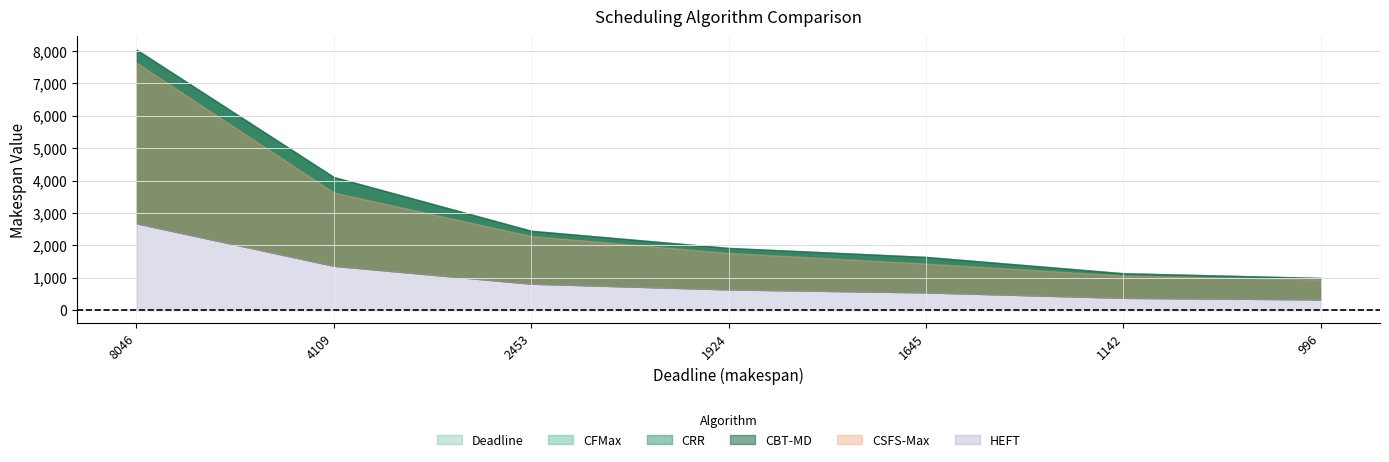

What is the difference between the maximum and minimum values in the CRR series?

7045.6